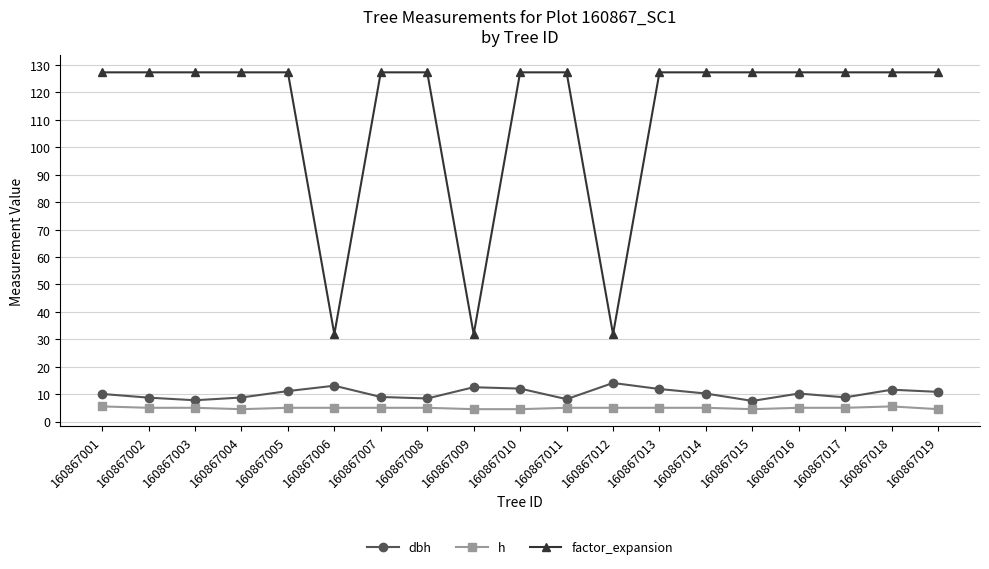

What is the value of the h point at the 2nd from the left?

5.0